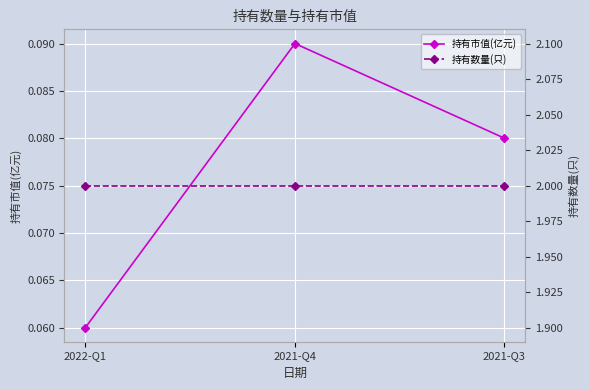

What is the difference between the highest and lowest values at 2021-Q4?

1.9